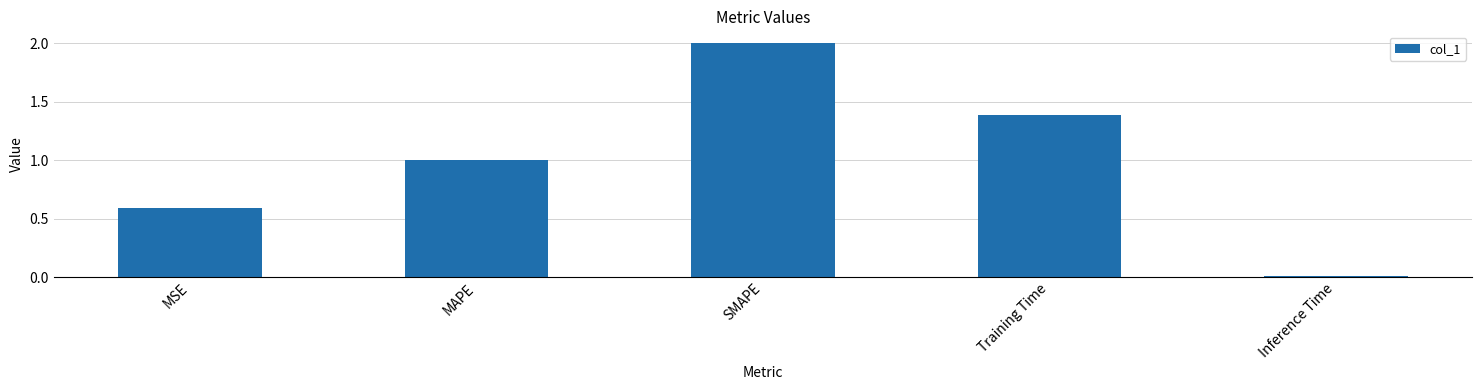

What is the sum of the values at MSE and SMAPE?

2.6